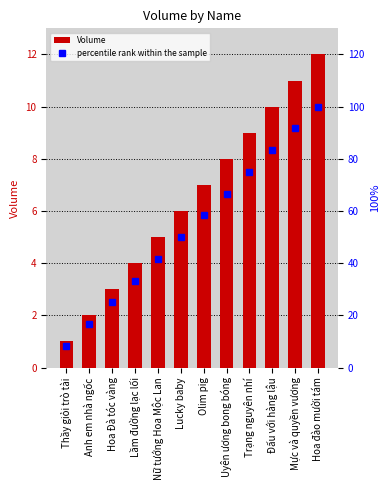

List the series in order of their overall mean, highest first.

percentile rank within the sample, Volume